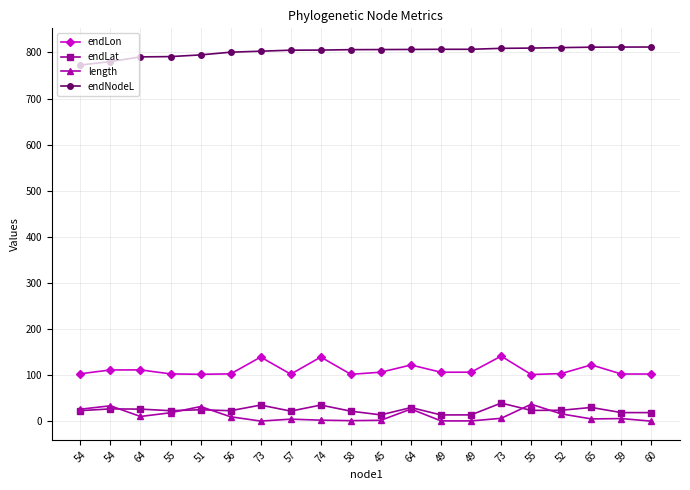

What is the difference between the second highest and minimum values in the endLon series?

38.0